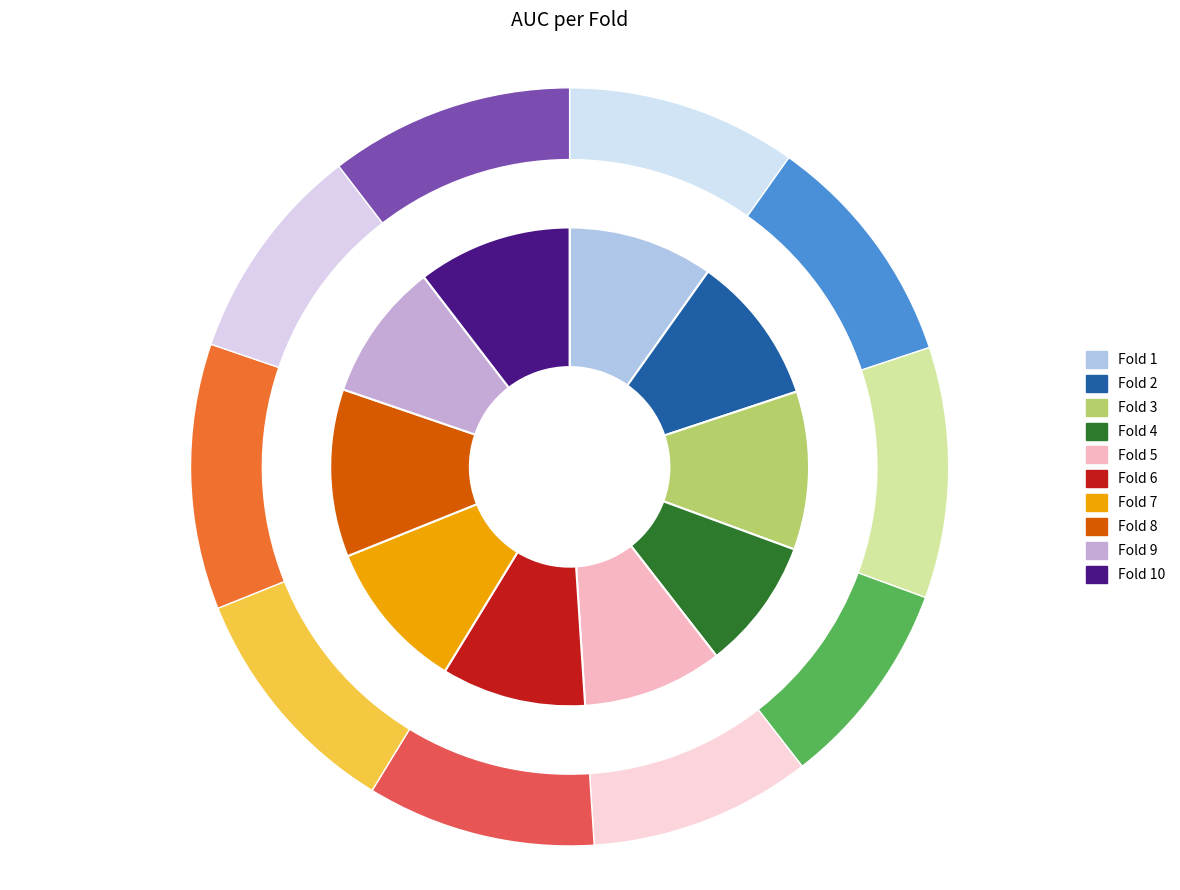

To the nearest percent, what is the average slice percentage?

10%